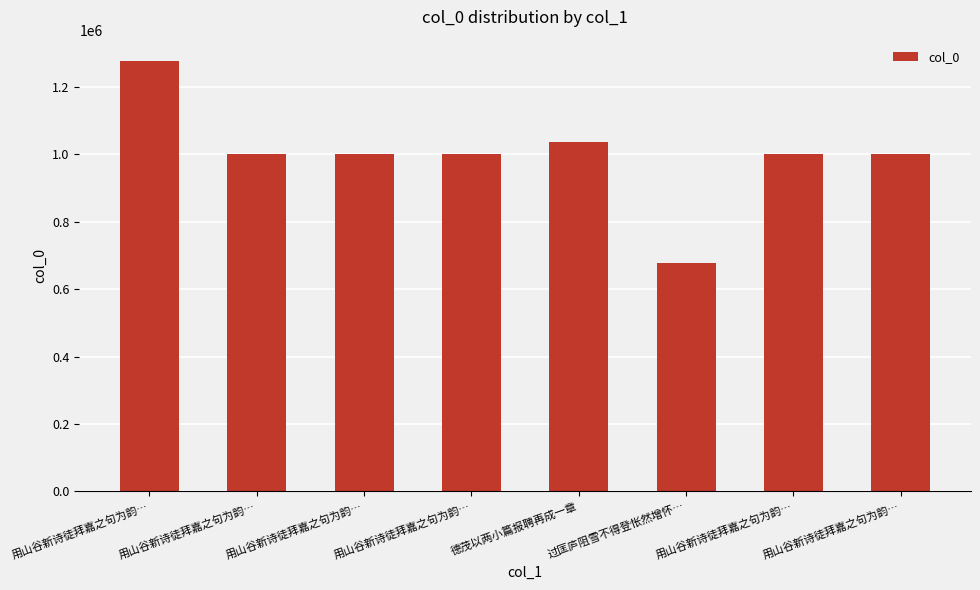

At which category does the chart reach its minimum across all series?

过匡庐阻雪不得登怅然增怀…